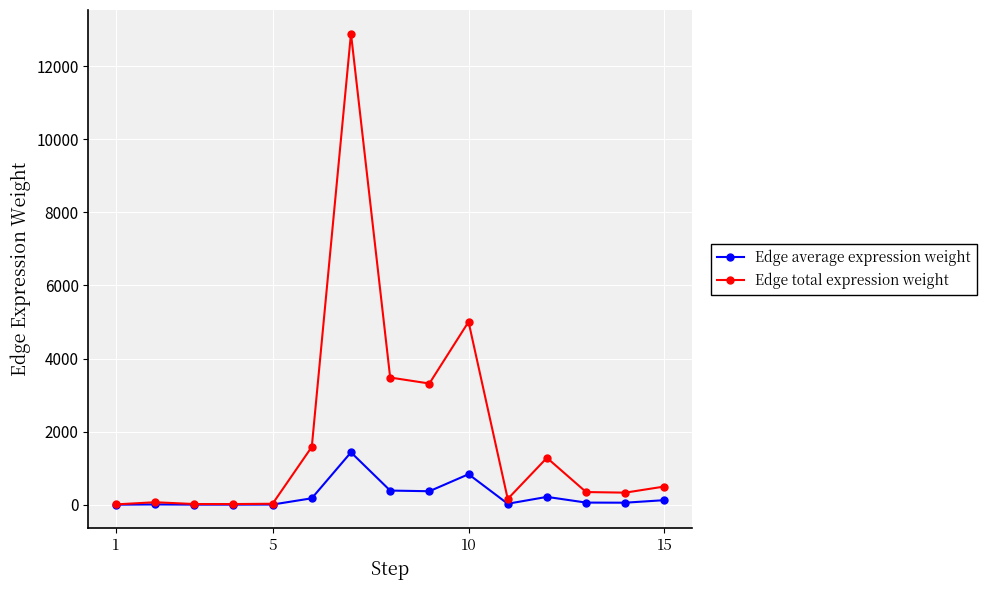

What are all the series names shown in the legend?

Edge average expression weight, Edge total expression weight